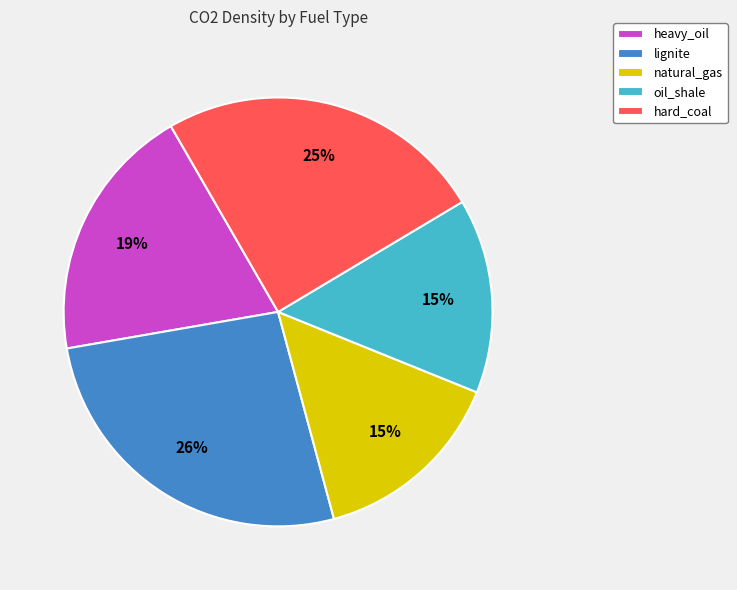

The oil_shale slice represents 15% of the pie. True or false?

True